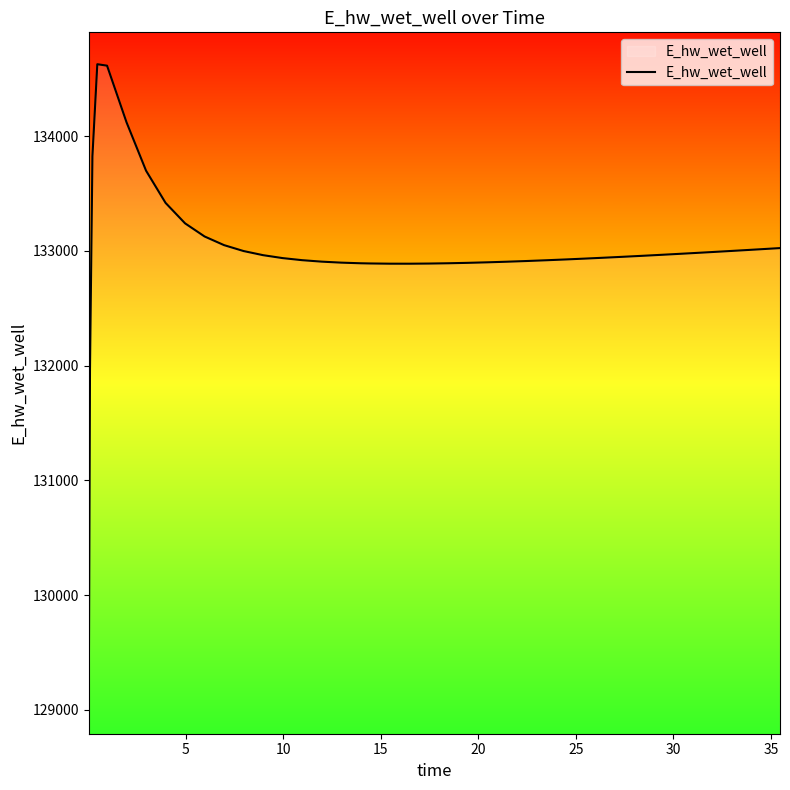

What is the minimum value shown in the chart?

129070.3